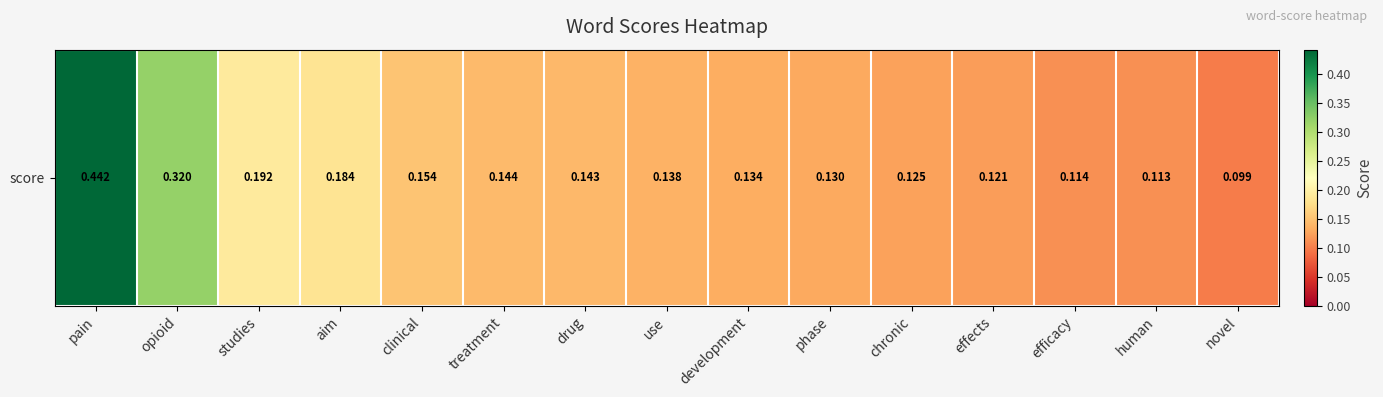

What is the sum of all values?

2.6